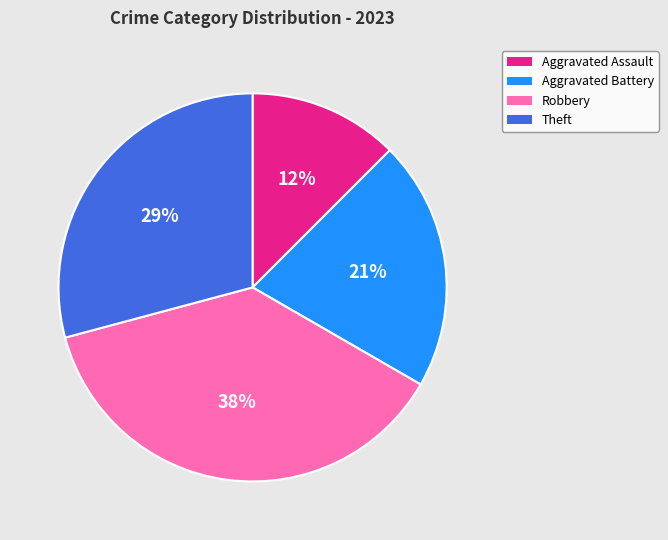

Count the number of slices in the pie.

4